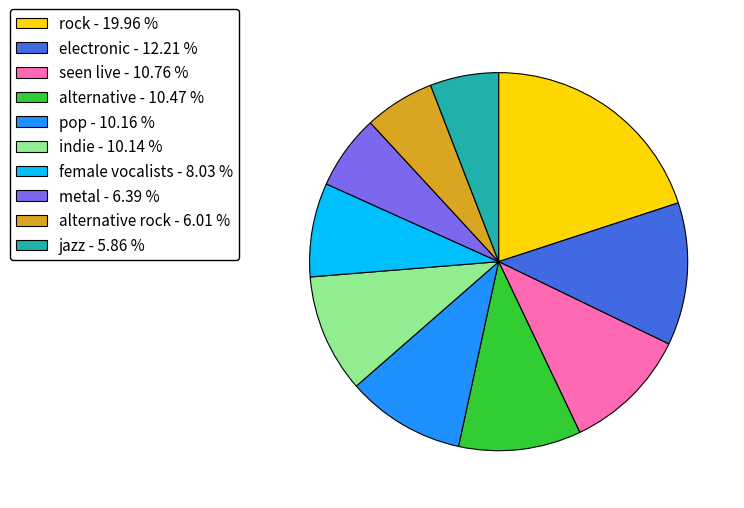

Does electronic - 12.21 % represent more than half of the total?

No